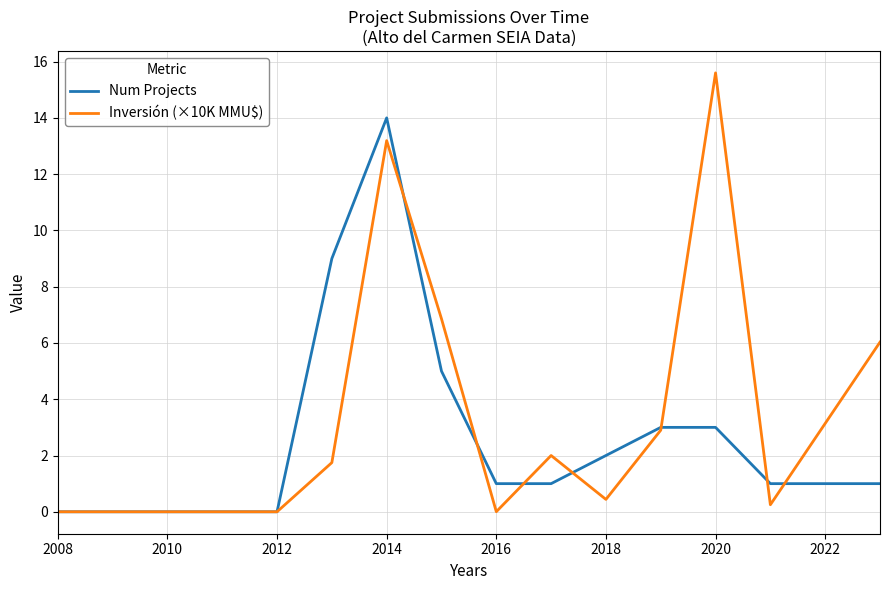

What is the maximum value for Num Projects?

14.0